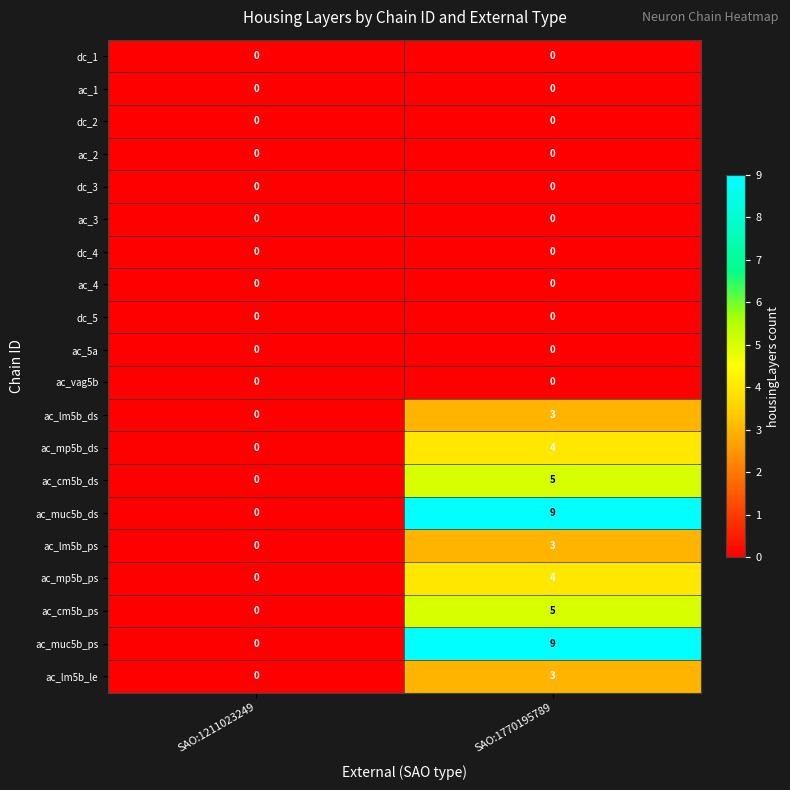

At which category is the sum across all series the highest?

SAO:1770195789